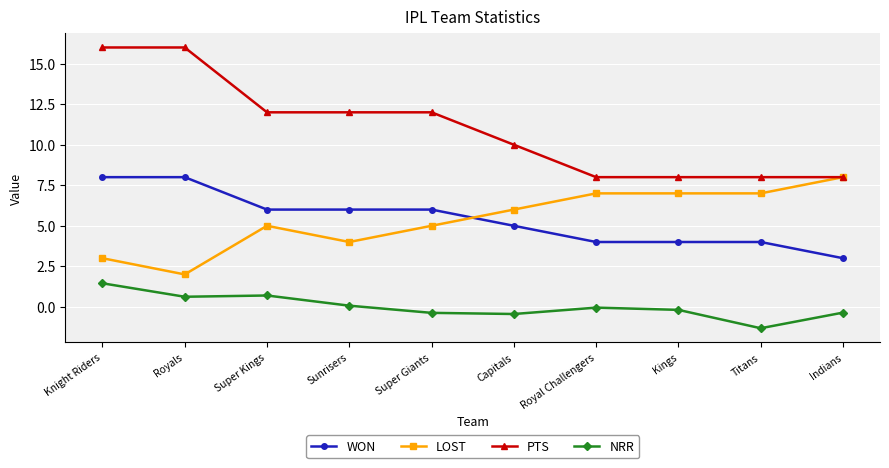

What is the value of the NRR point at the 8th from the left?

-0.2